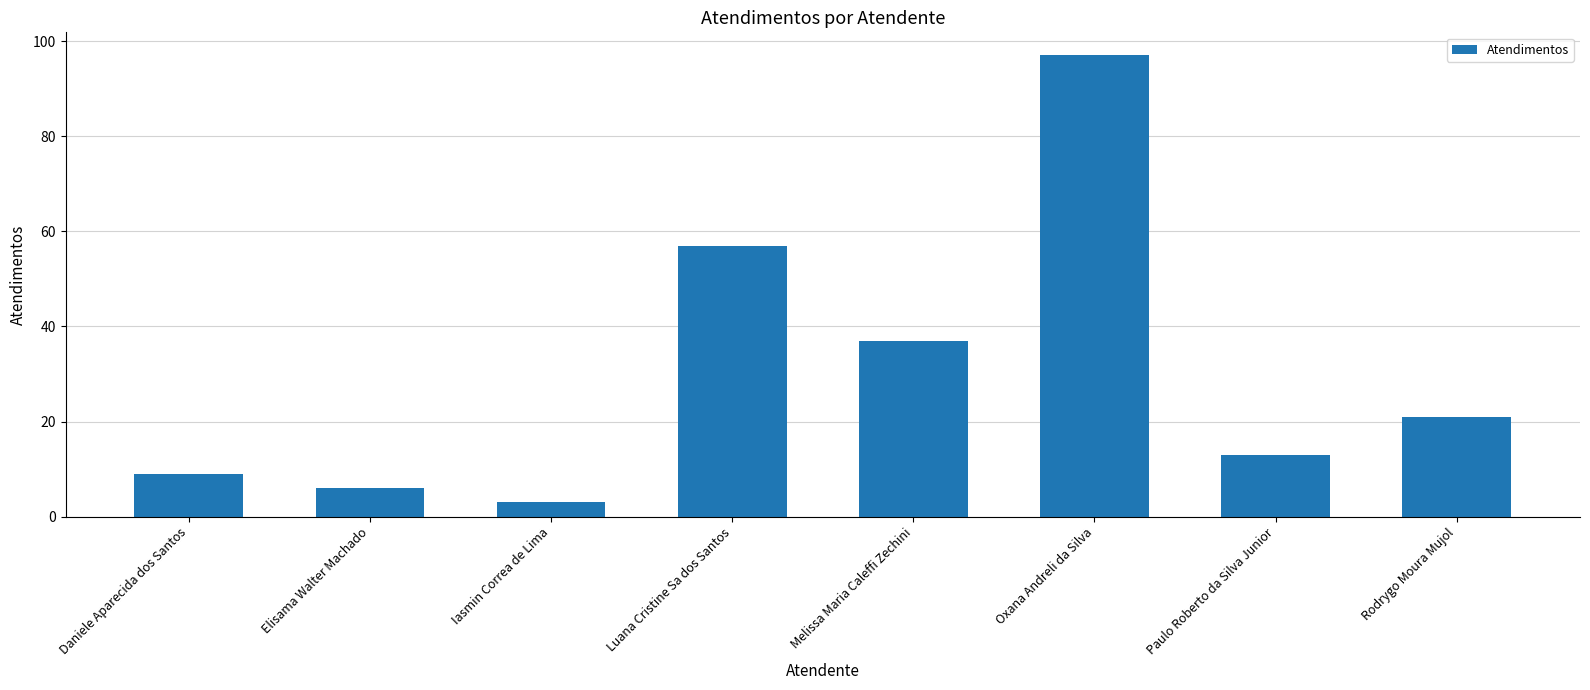

How many data points does each series have?

8